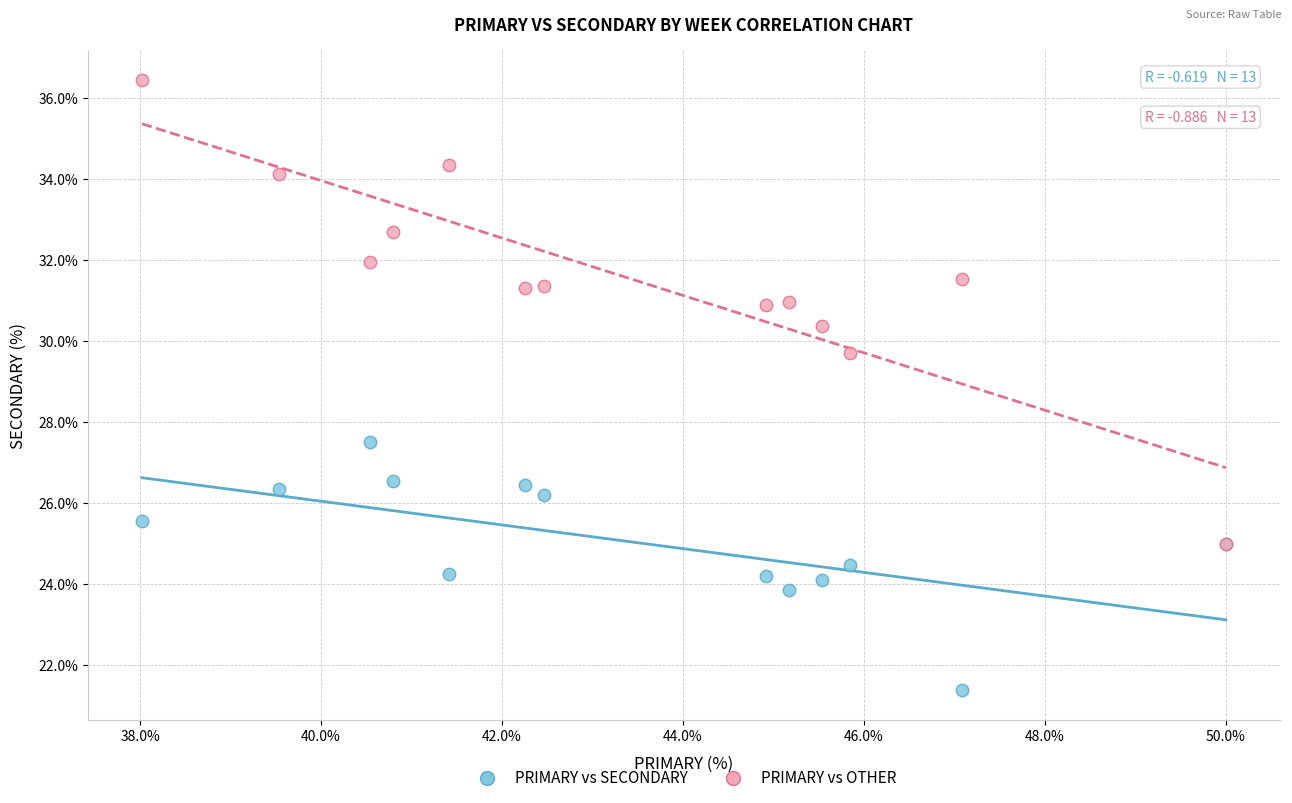

Across all series, what Y value is closest to 28?

27.5